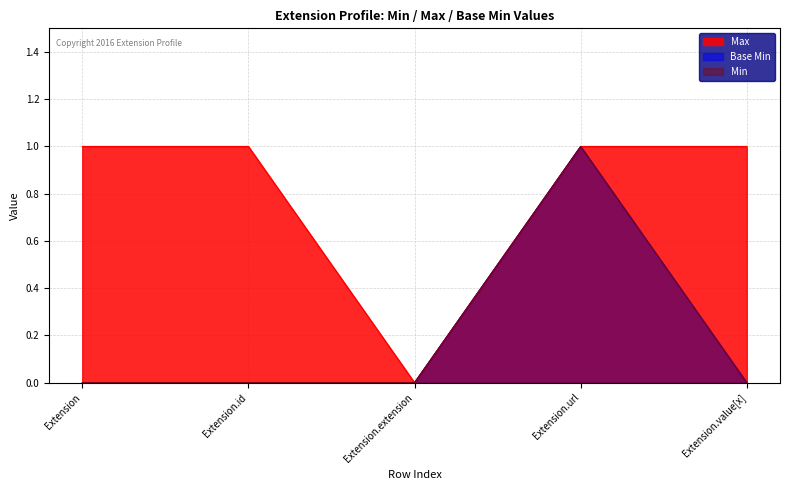

Where is the first local minimum for Max?

Extension.extension